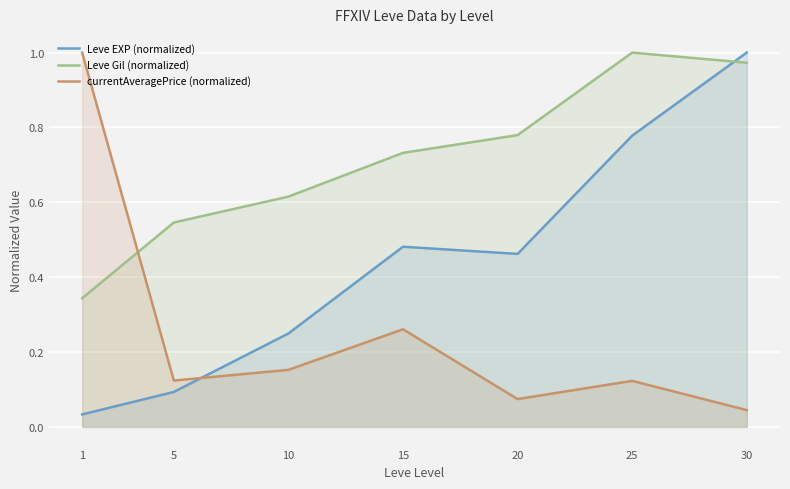

Between 10 and 15, which is larger?

15